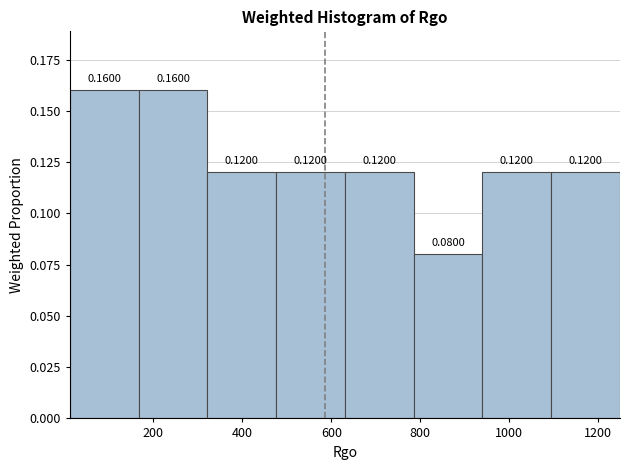

What is the height of the bar covering 160 to 320 on the x-axis? The bar edges are not printed on the chart, so give them approximately, as read against the axis.

0.1600